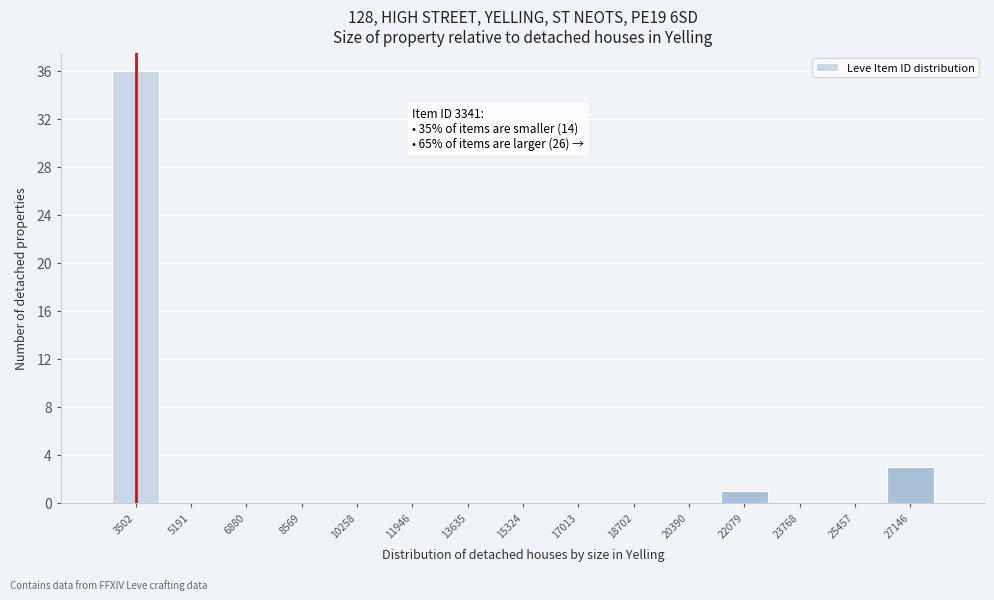

Over which range of the x-axis is the bar tallest?

2600 to 4400